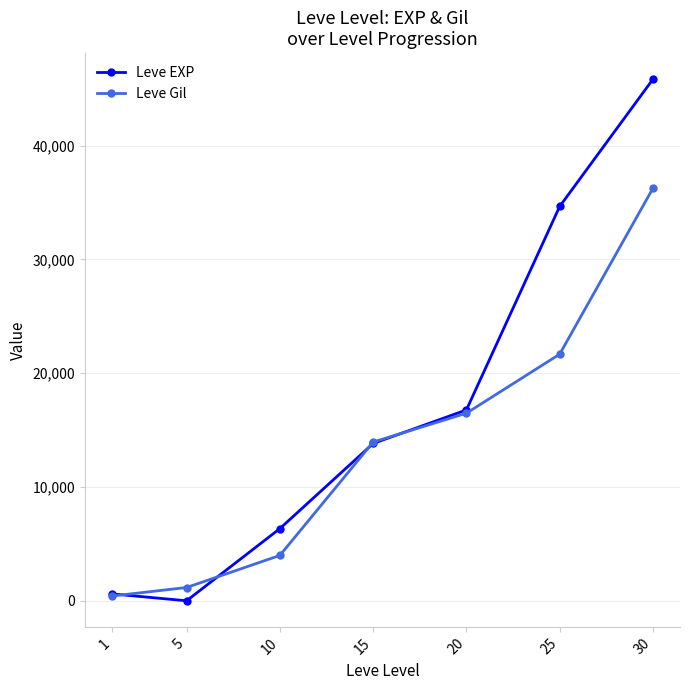

What is the total value across all series at 10?

10336